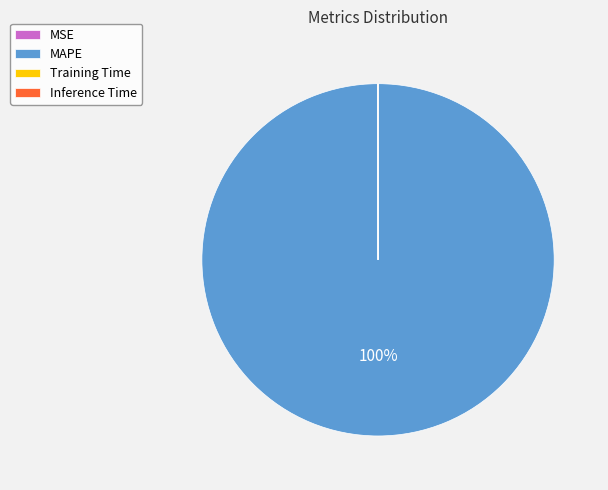

To the nearest percent, what is the difference between the largest and smallest slice percentages?

100%